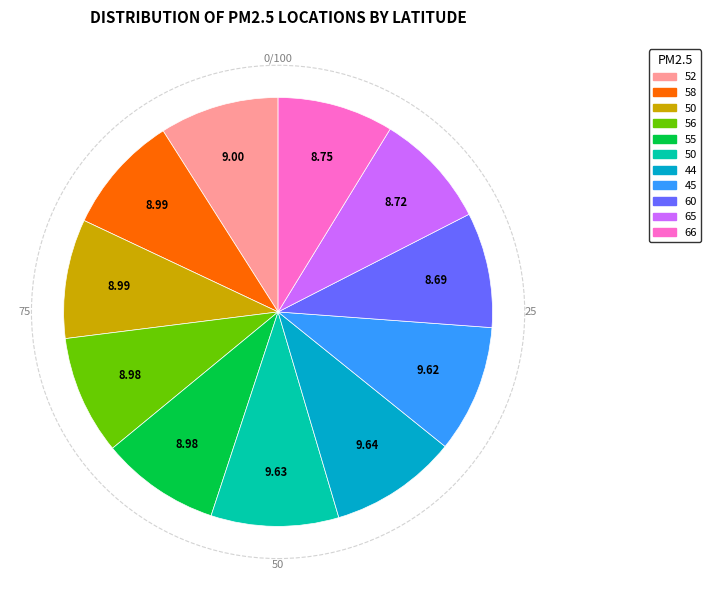

Is there any slice that represents more than half of the pie?

No